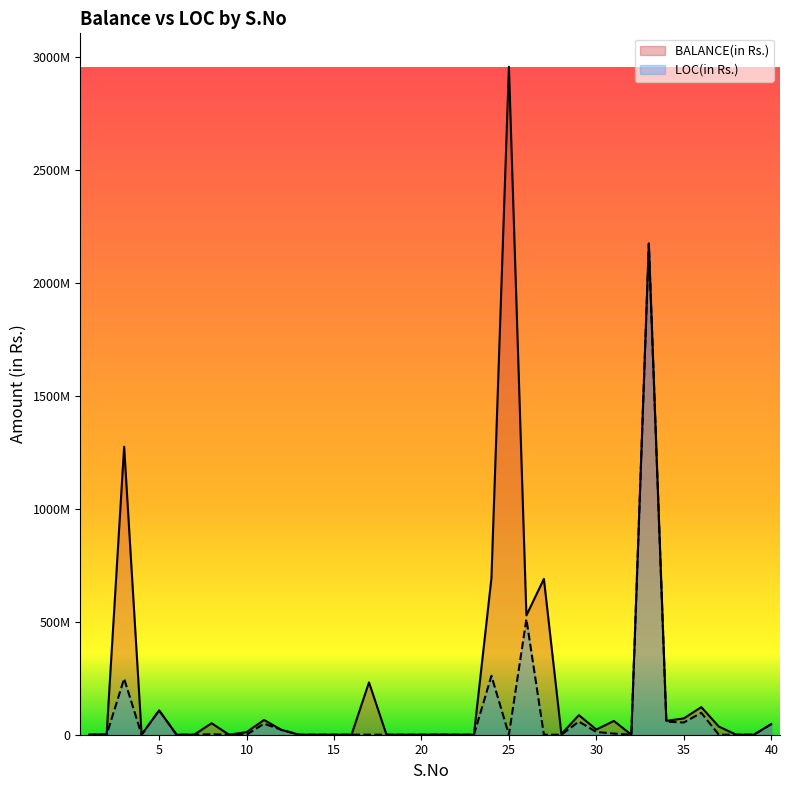

Rank the series by their maximum value, from lowest to highest.

LOC(in Rs.), BALANCE(in Rs.)